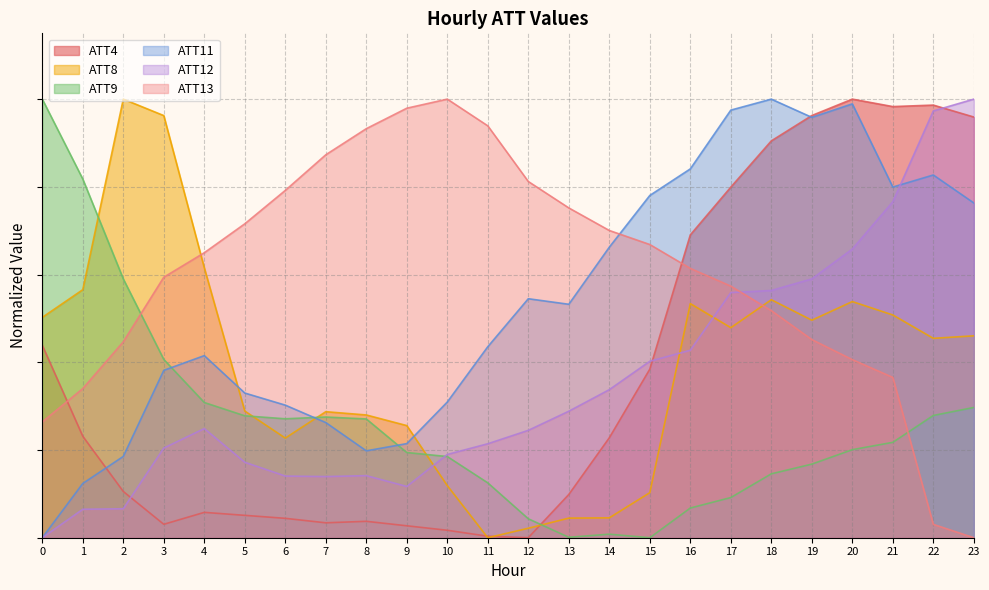

Does the chart have visible grid lines?

Yes